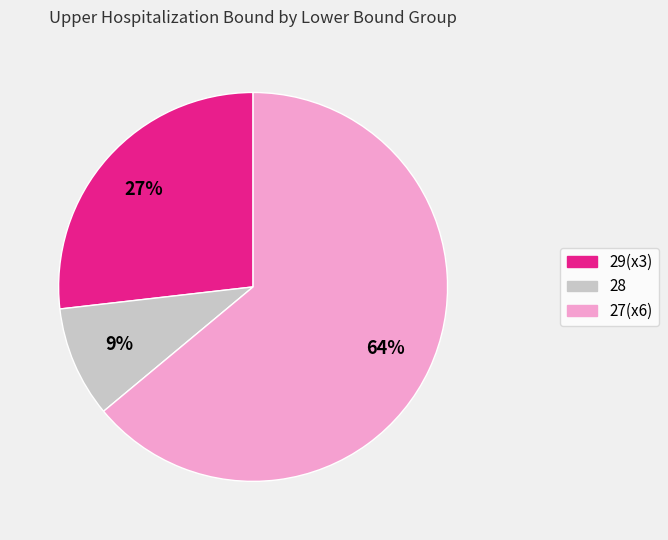

To the nearest percent, what is the difference between the largest and smallest slice percentages?

55%